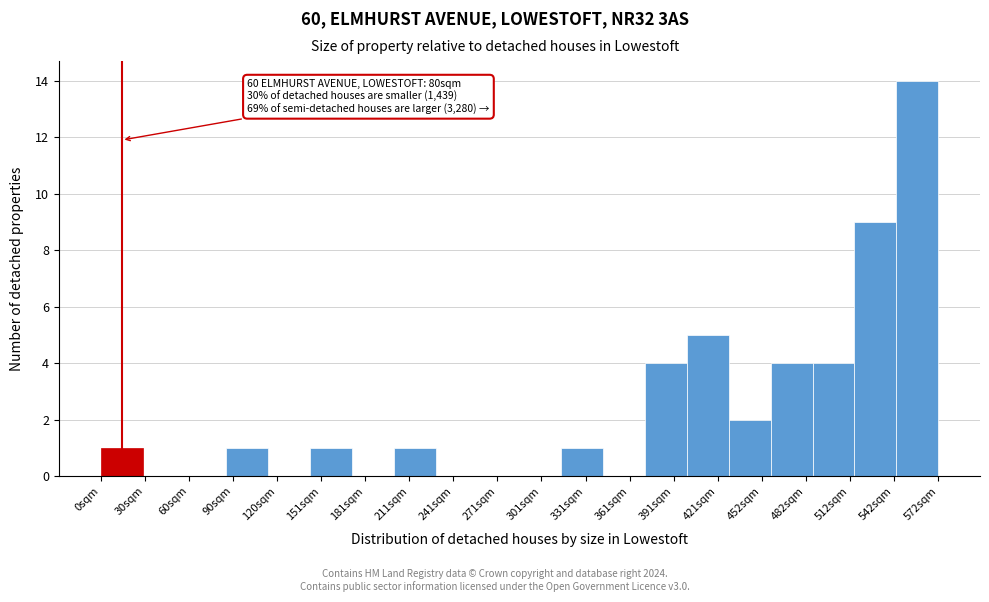

Reading right to left, extract all data points from this chart.

572sqm=14	542sqm=9	512sqm=4	482sqm=4	452sqm=2	421sqm=5	391sqm=4	361sqm=0	331sqm=1	301sqm=0	271sqm=0	241sqm=0	211sqm=1	181sqm=0	151sqm=1	120sqm=0	90sqm=1	60sqm=0	30sqm=0	0sqm=1